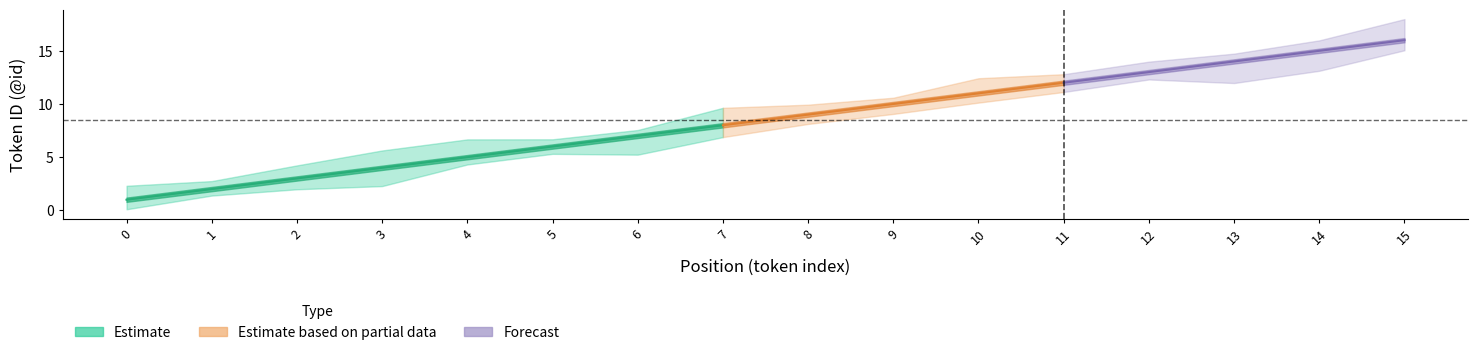

True or false: upper_bound and lower_bound intersect in this chart.

False